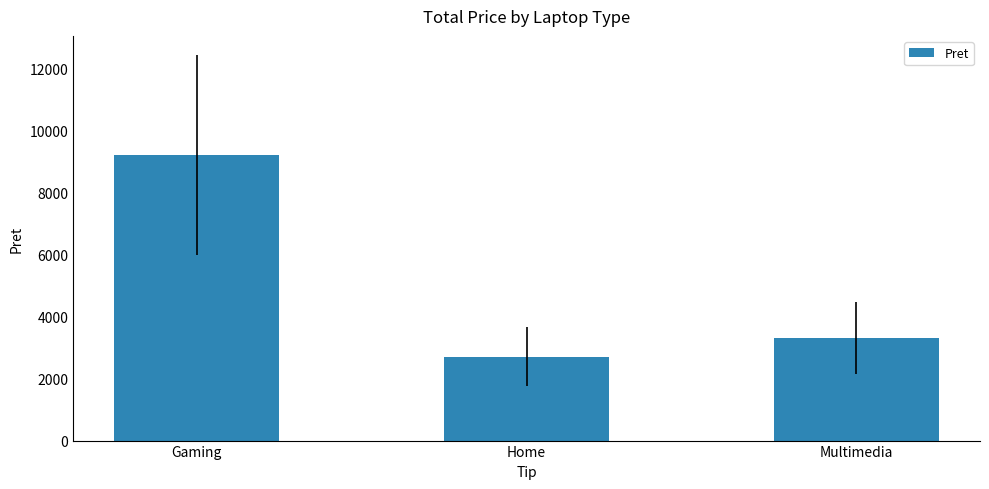

What is the sum of the values at Multimedia and Gaming?

12500.0